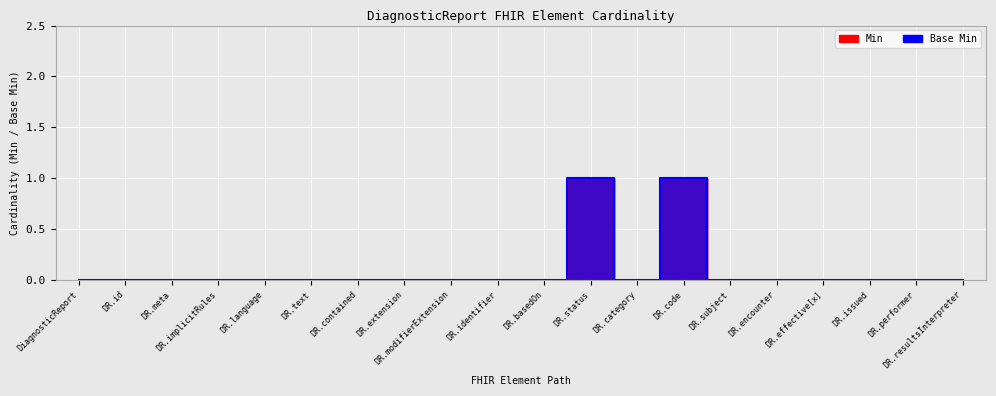

Rank the series at DR.text from lowest to highest value.

Min, Base Min